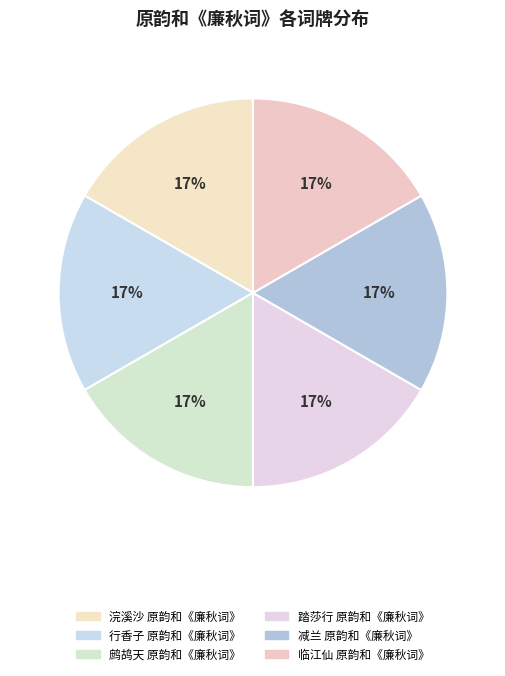

The 浣溪沙 原韵和《廉秋词》 slice represents 17% of the pie. True or false?

True